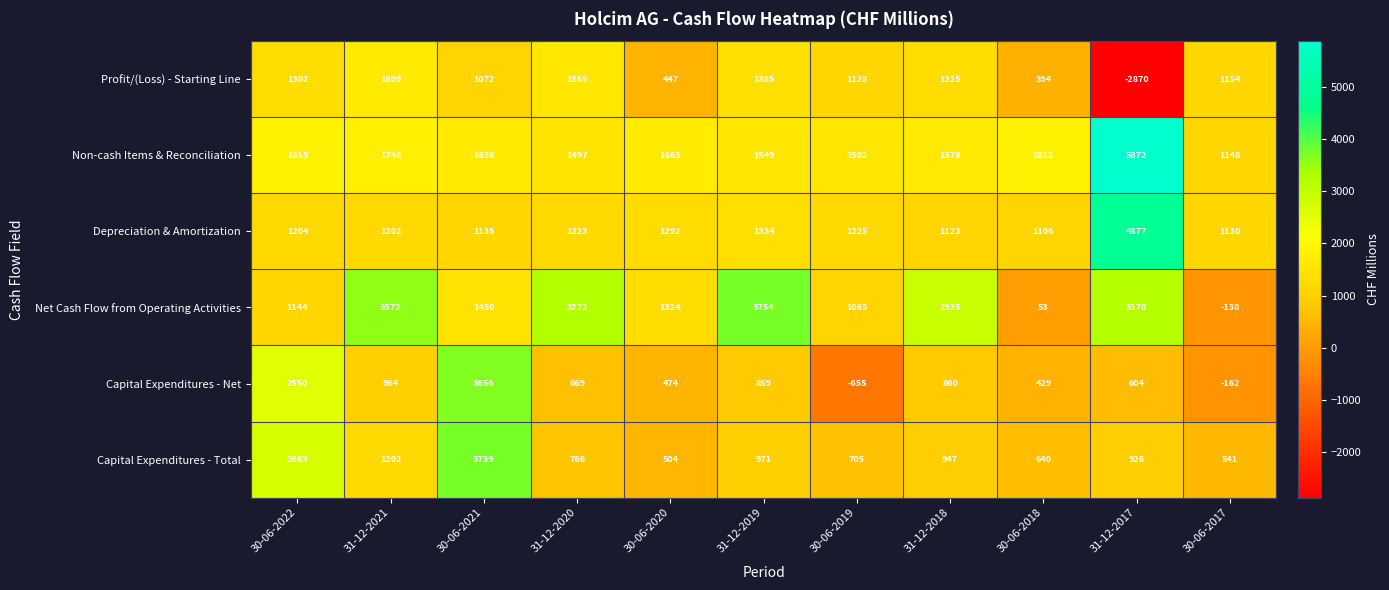

List the series in order of their peak value, highest first.

Non-cash Items & Reconciliation, Depreciation & Amortization, Net Cash Flow from Operating Activities, Capital Expenditures - Total, Capital Expenditures - Net, Profit/(Loss) - Starting Line